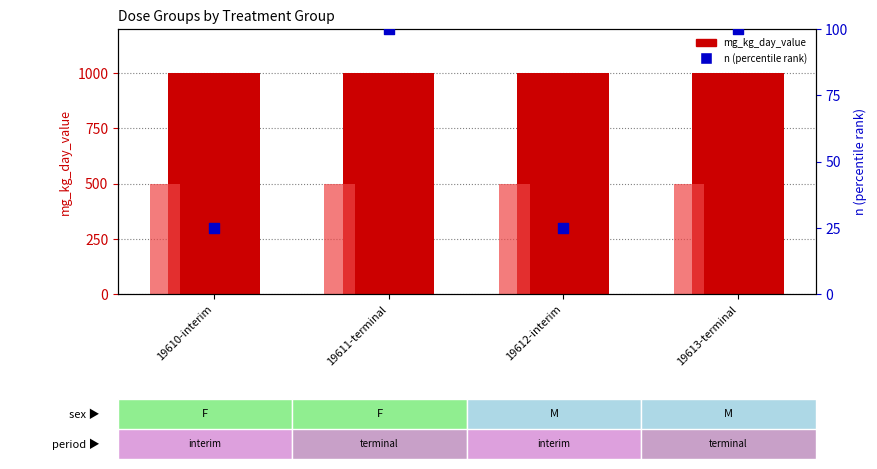

What is the total value across all series at 19610-interim?

1525